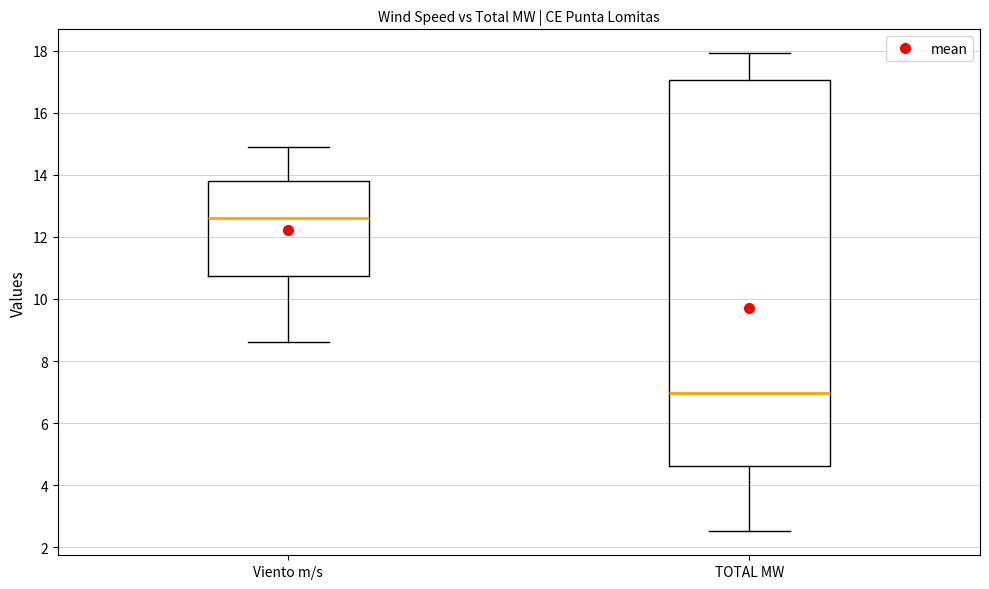

Which box has the lowest median line?

TOTAL MW